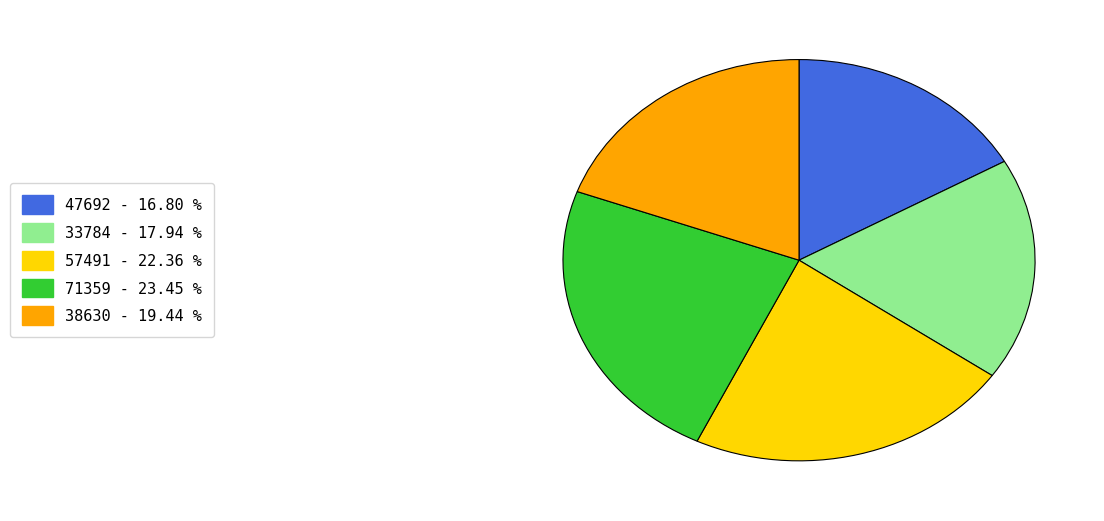

Between 57491 - 22.36 % and 47692 - 16.80 %, which is larger?

57491 - 22.36 %